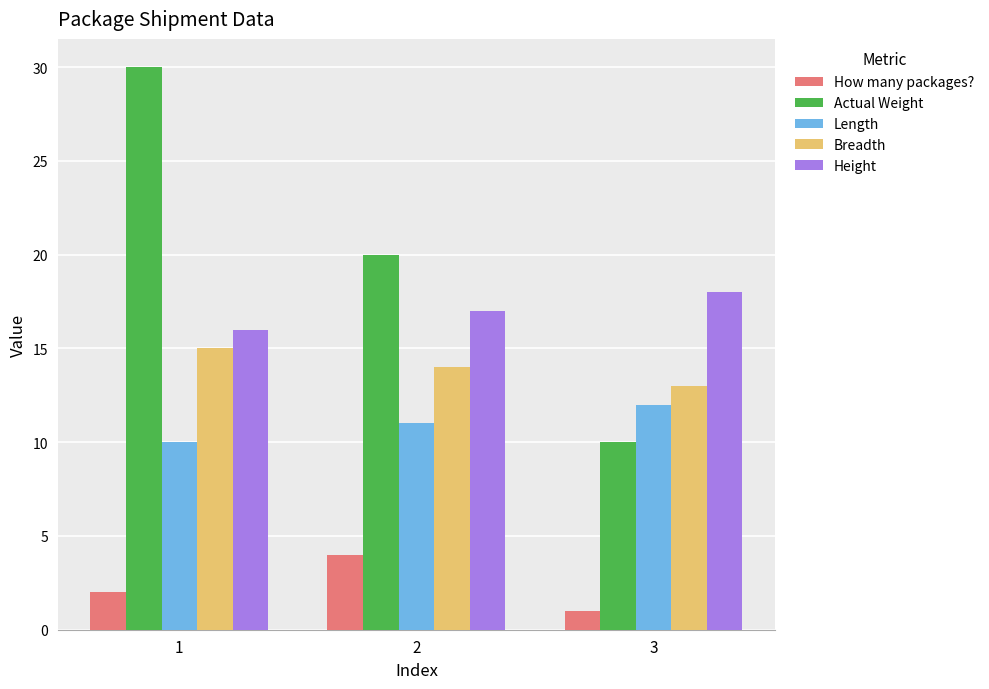

Reading left to right, extract all data points from this chart.

How many packages?: 2	4	1
Actual Weight: 30	20	10
Length: 10	11	12
Breadth: 15	14	13
Height: 16	17	18